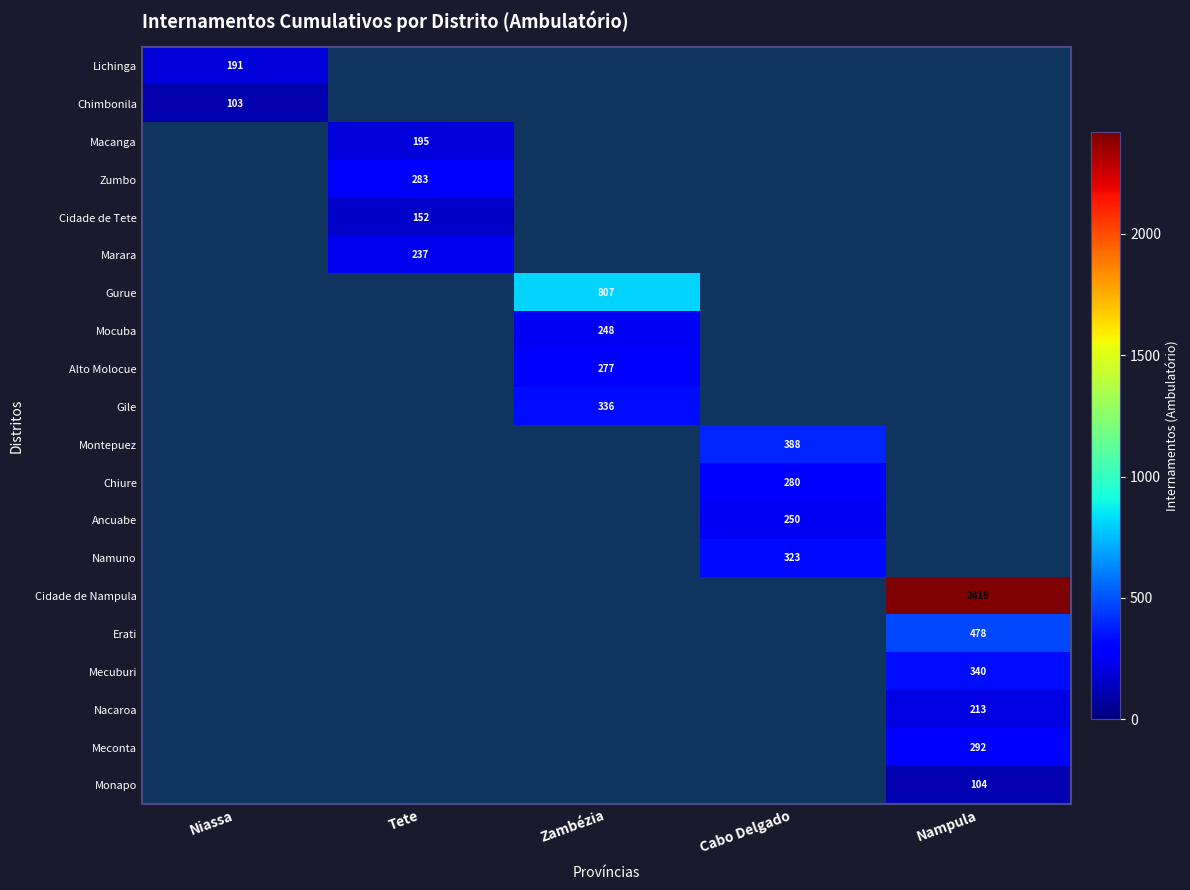

The value of Namuno at Cabo Delgado is 323. True or false?

True